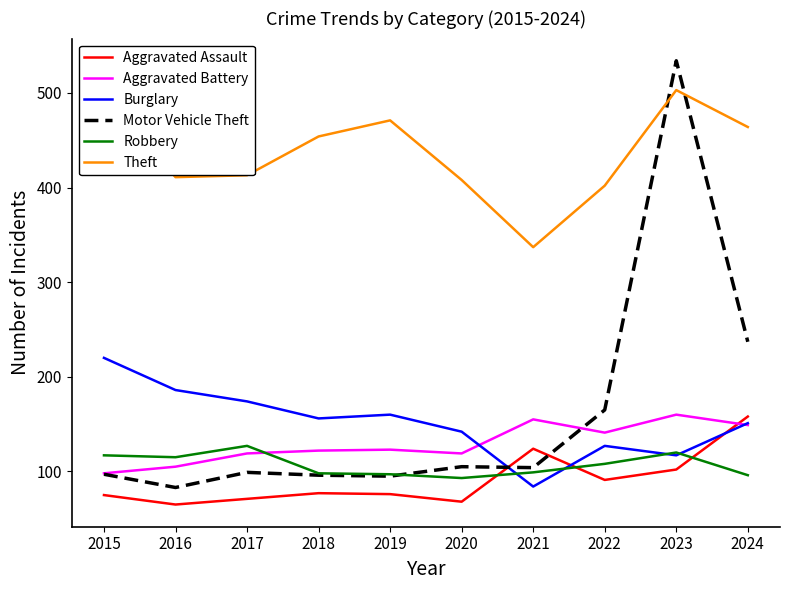

Which series has the widest spread of values?

Motor Vehicle Theft